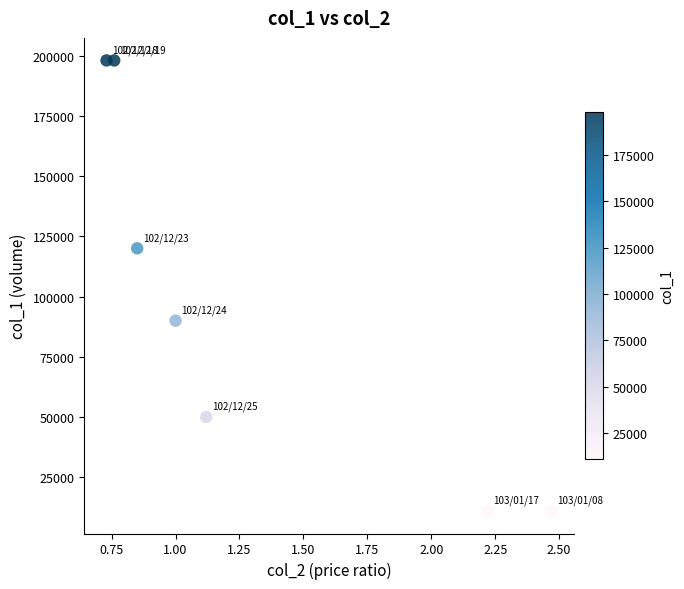

What is the average Y value?

96857